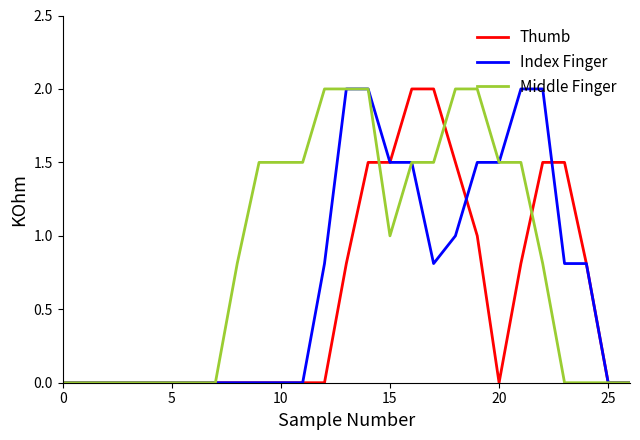

Rank the series by their average value, from lowest to highest.

Thumb, Index Finger, Middle Finger